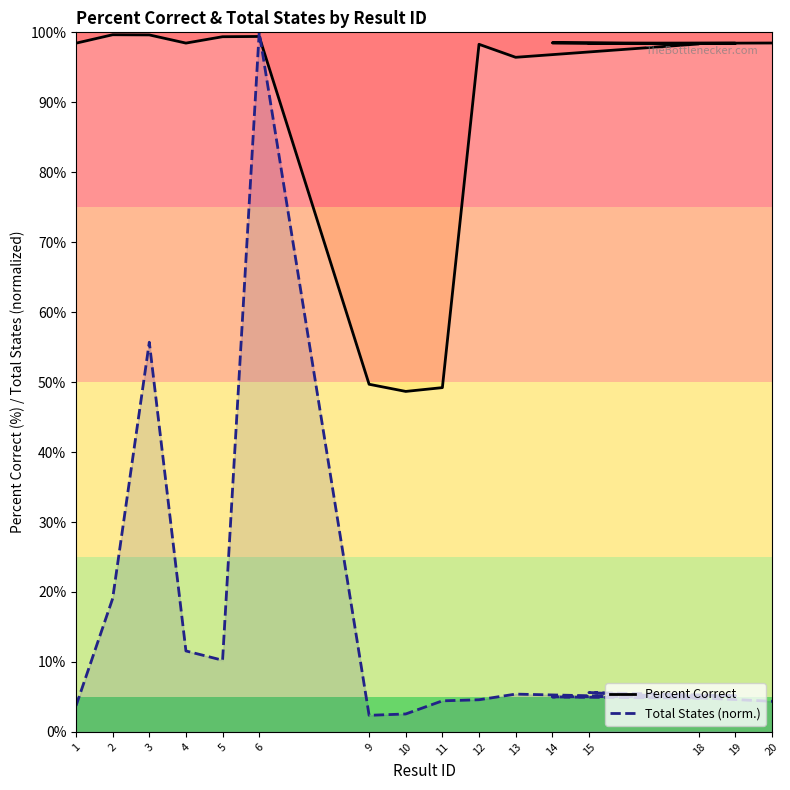

Count the number of categories in the chart.

16